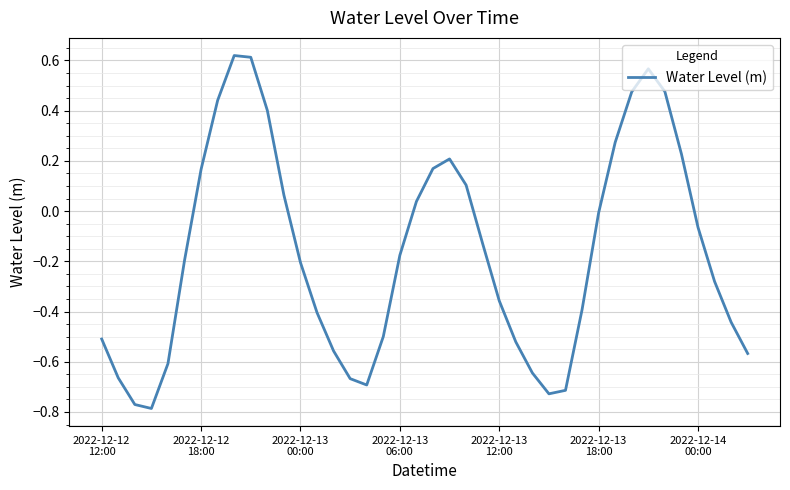

What is the difference between the maximum and minimum values?

1.4